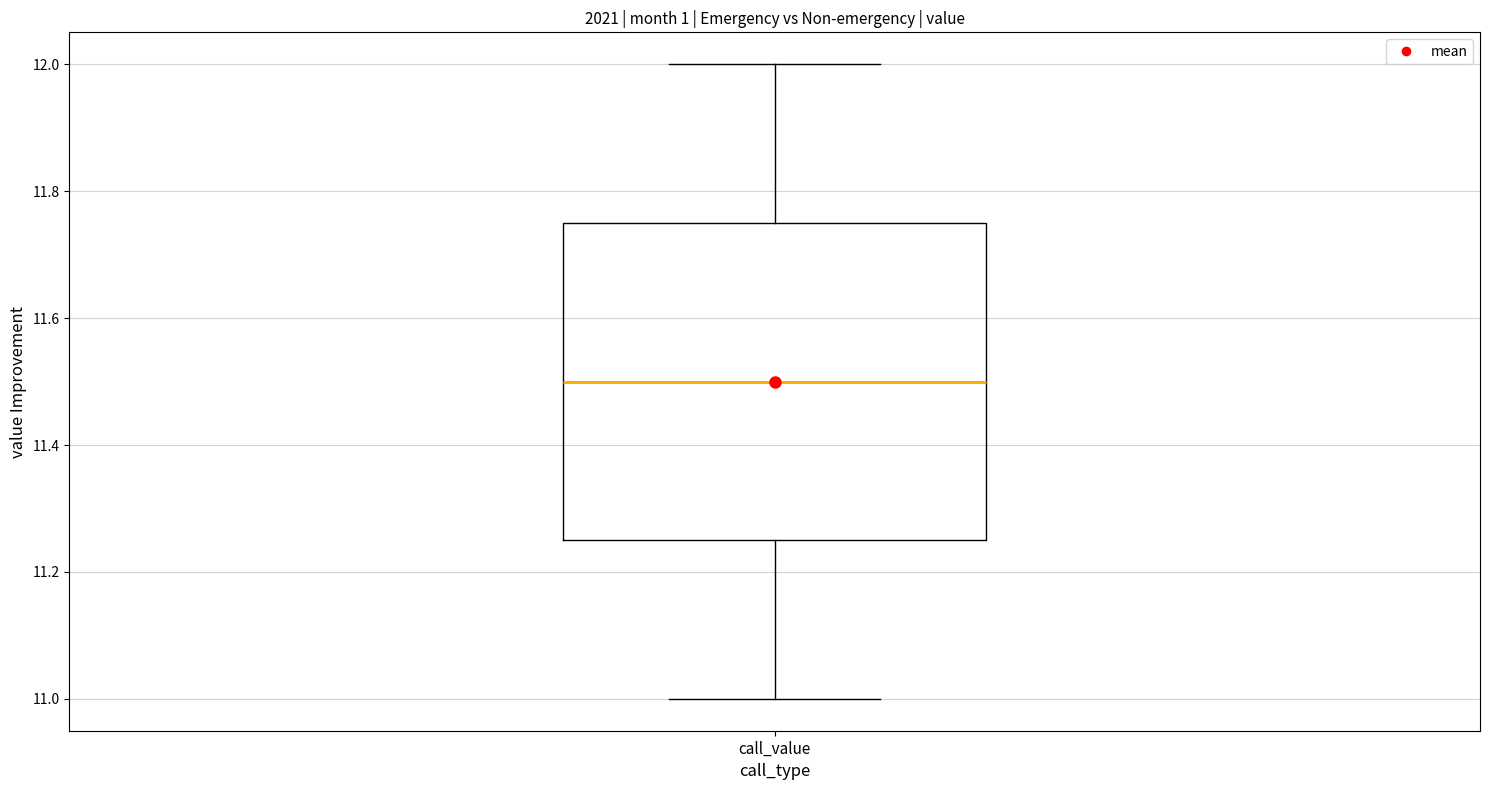

Read this box plot against the y-axis: the position of the median line, the range covered by the box, and the ends of both whiskers. The values are not printed on the chart, so give them approximately, as read against the axis.

median 11.50, box 11.26 to 11.76, whiskers 11.00 to 12.00